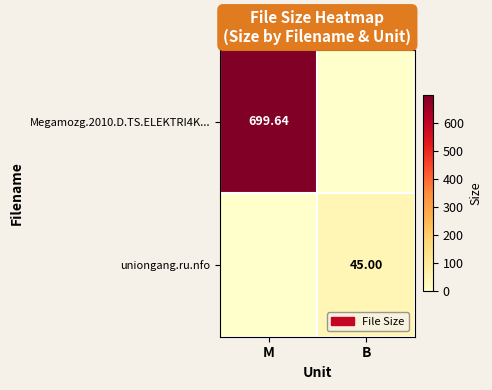

At how many categories does at least one series exceed 131?

1